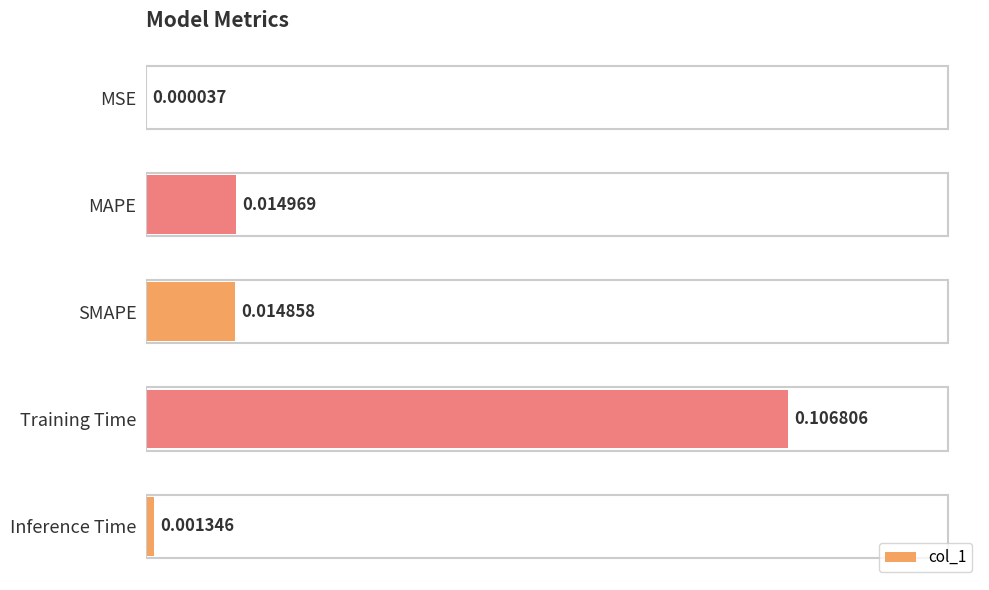

Count the number of data series in this chart.

1